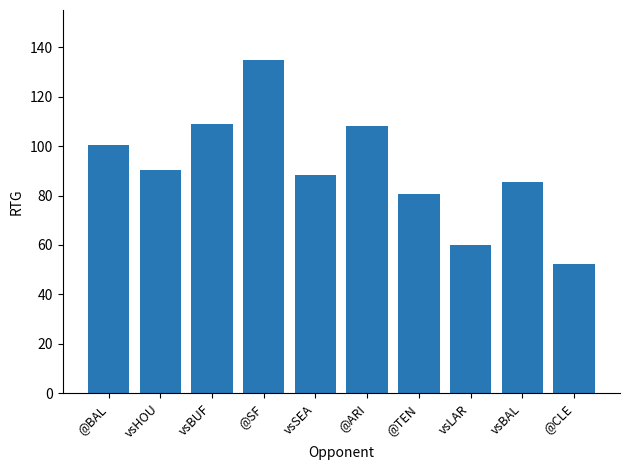

Which label corresponds to the largest value in the chart?

@SF